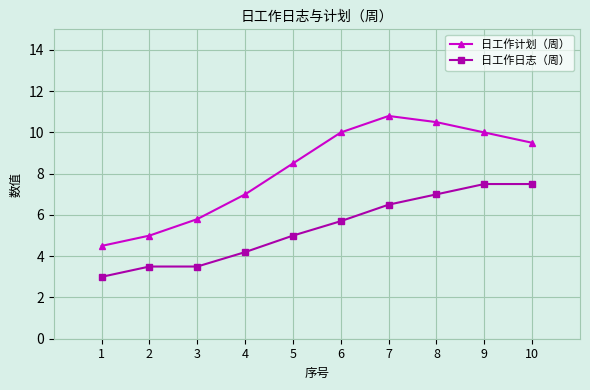

True or false: 日工作计划（周） and 日工作日志（周） cross at least once.

False